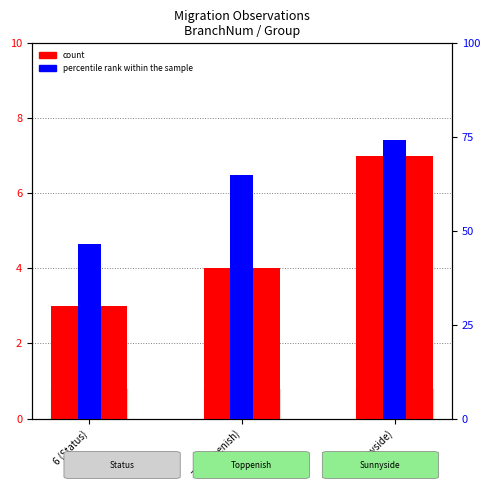

Between 6 (Status) and 7 (Toppenish), which series saw the biggest shift?

percentile rank within the sample